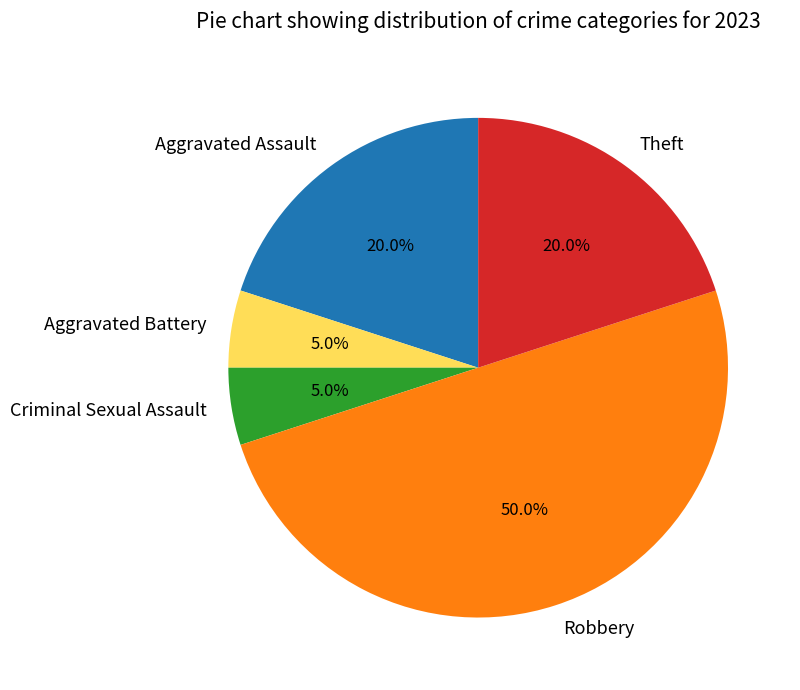

How many slices are in this pie chart?

5